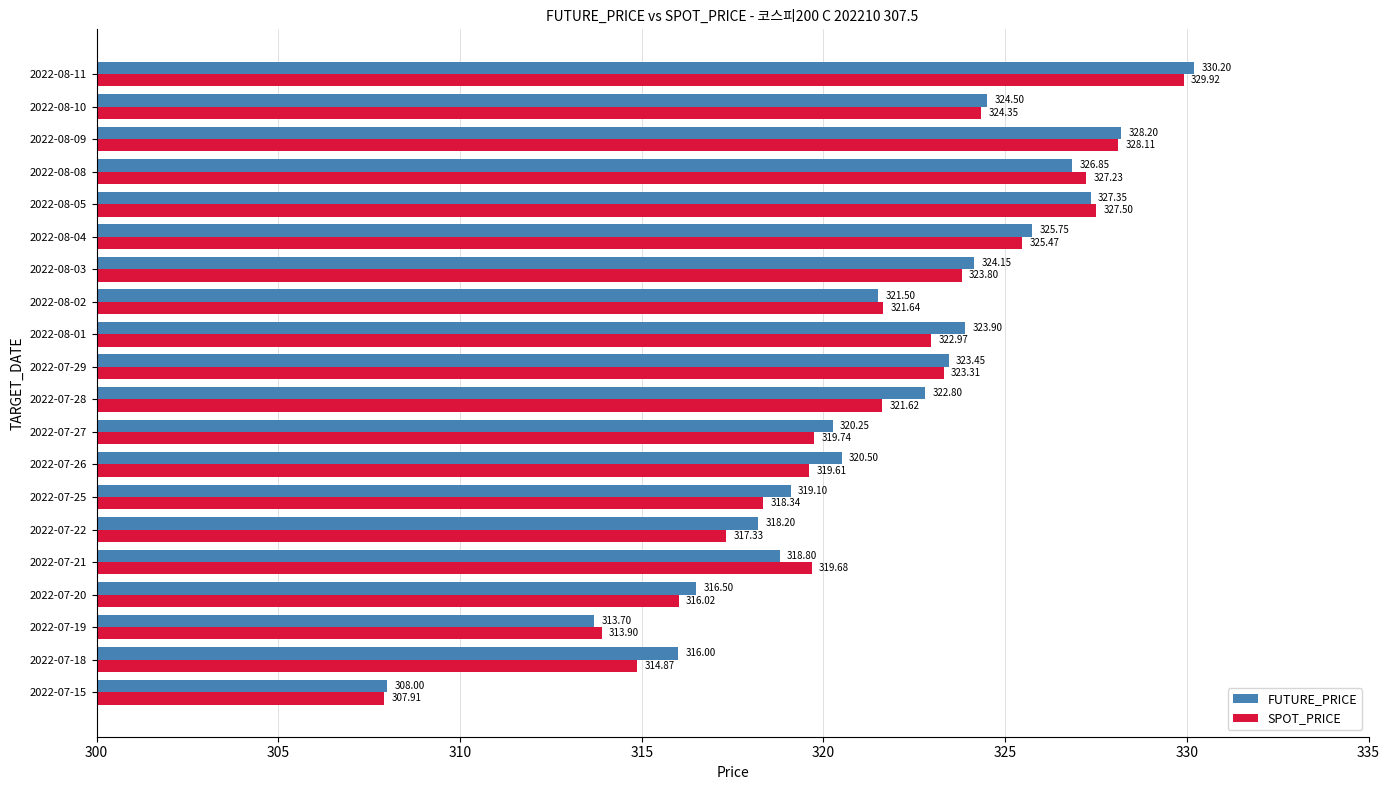

What is the difference between the second highest and minimum values in the SPOT_PRICE series?

20.2